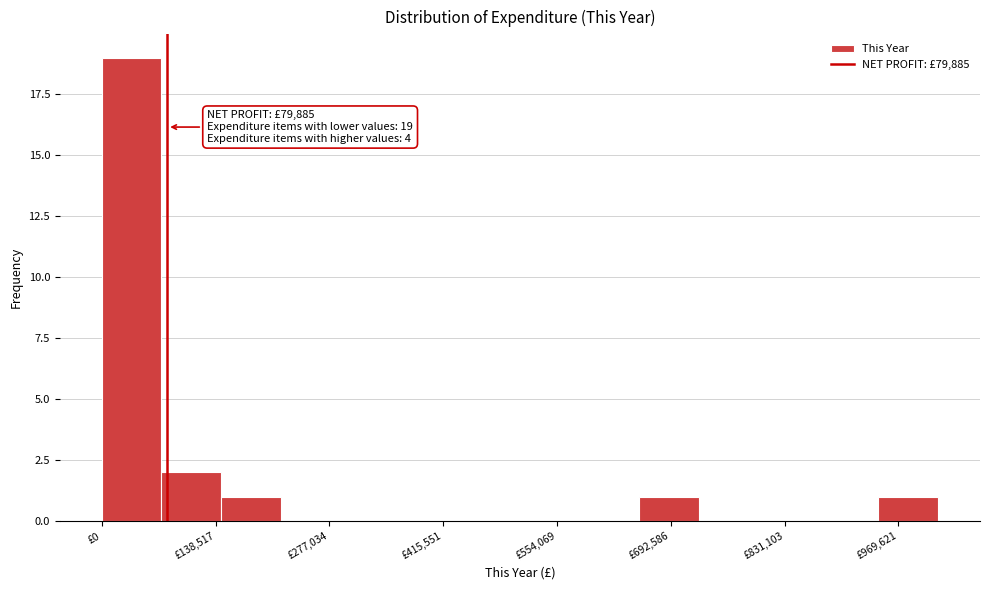

Read against the x-axis, roughly where is the centre of the tallest bar?

40000